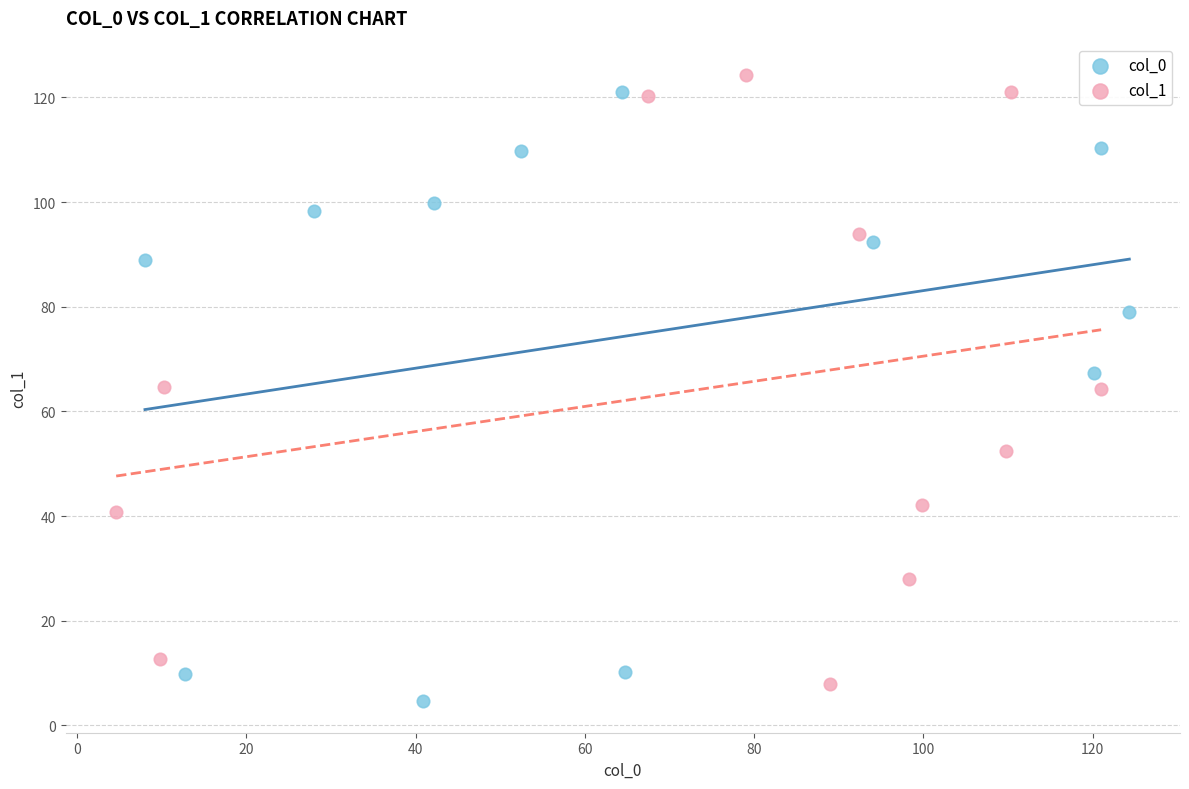

Which series reaches the minimum Y coordinate?

col_0